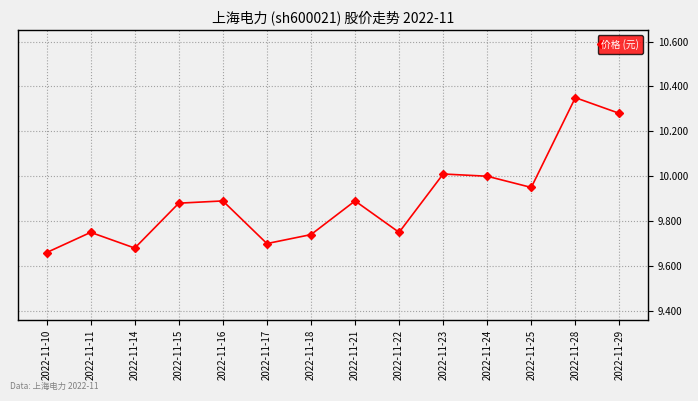

What is the ratio of the value at 2022-11-28 to the value at 2022-11-15?

1.0